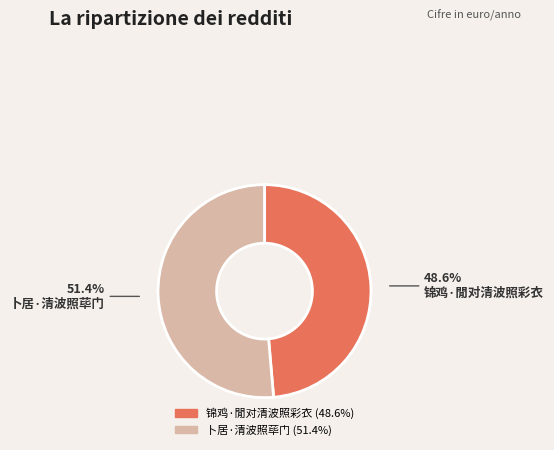

Which category has the biggest portion of the pie?

卜居·清波照荜门